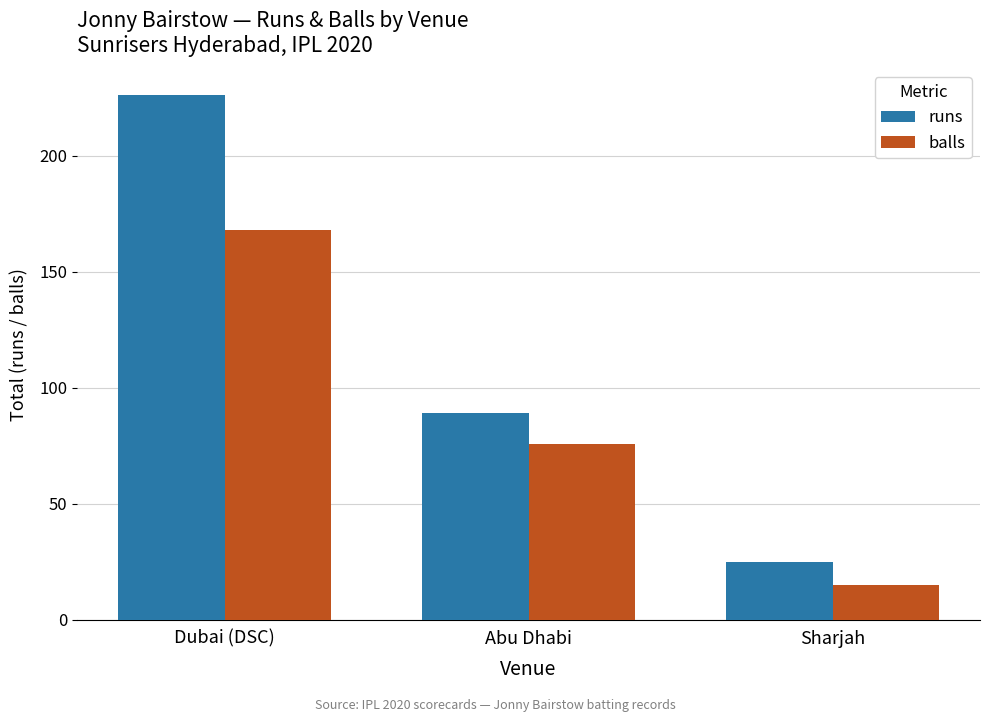

Rank the series by their average value, from highest to lowest.

runs, balls